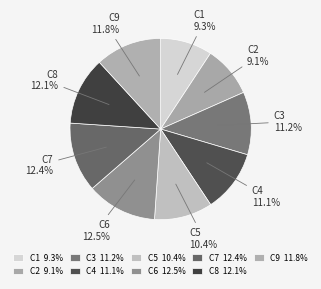

What percentage is NOT represented by C9?

88.2%